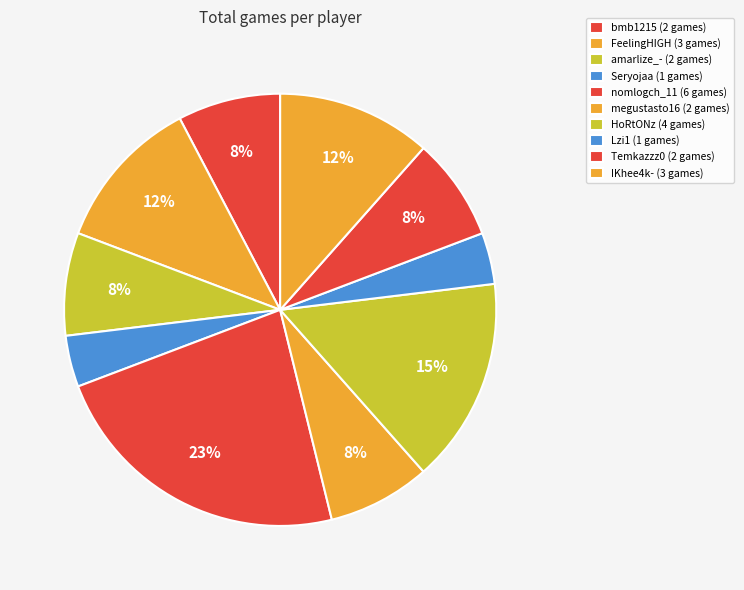

What is the change in value from HoRtONz to IKhee4k-?

-1